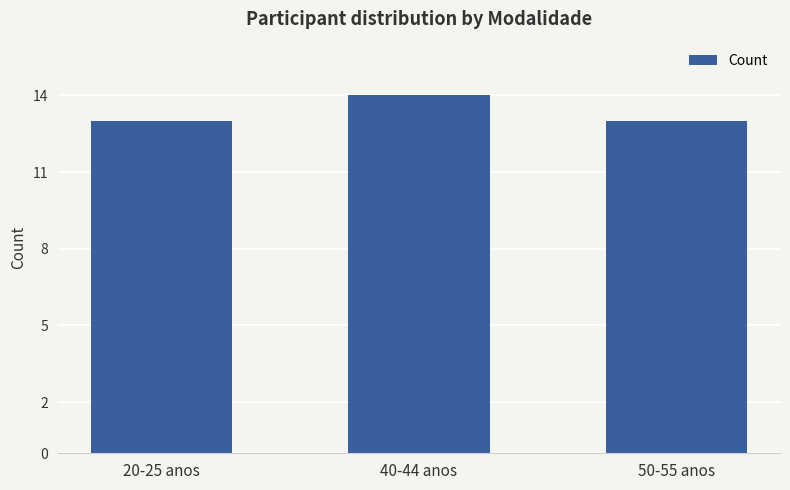

What is the difference between the maximum and second lowest values?

1